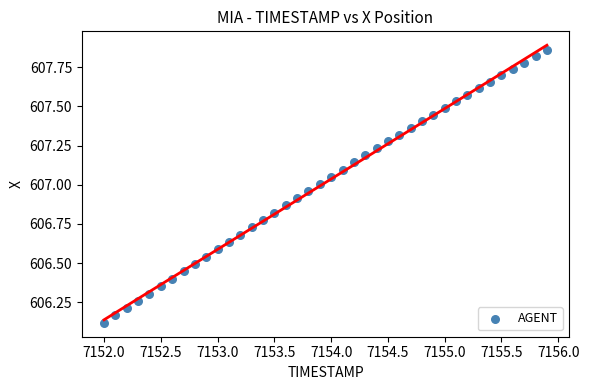

What is the range of X values (max minus min)?

3.9